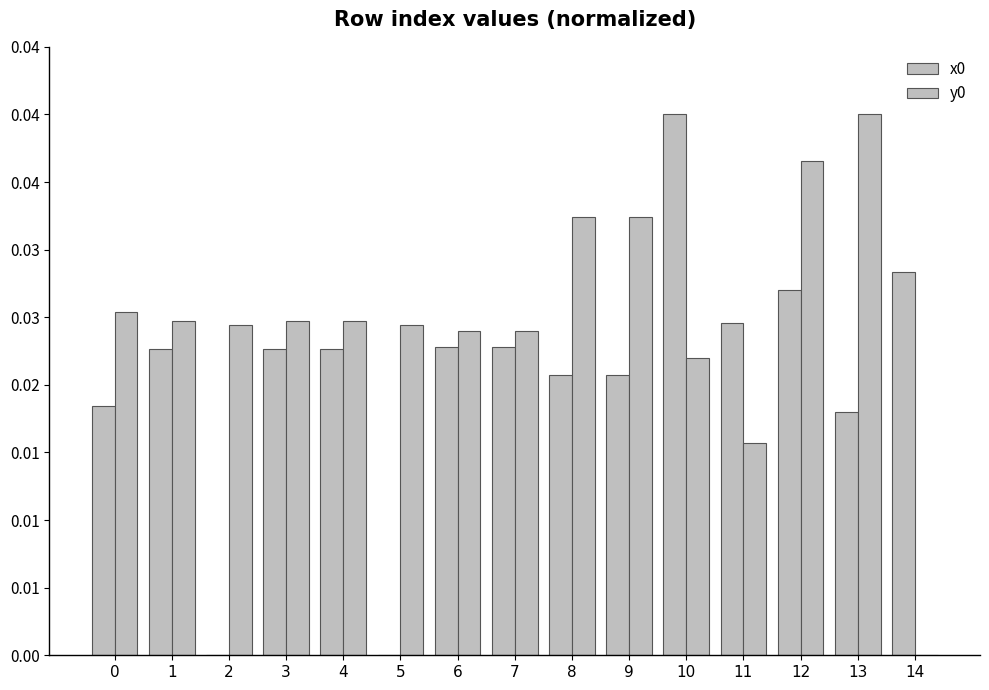

Are the bars horizontal?

No